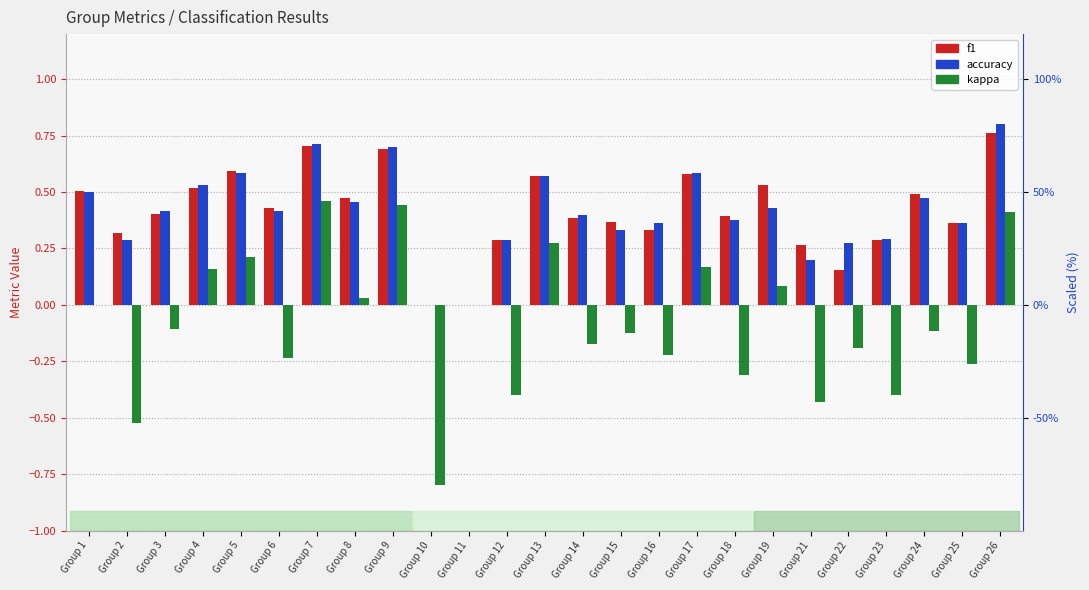

What are all the series names shown in the legend?

f1, accuracy, kappa